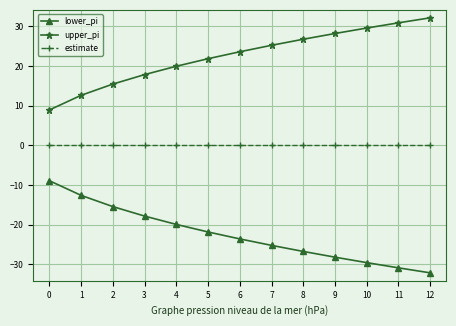

Which series has the largest total across all categories?

upper_pi